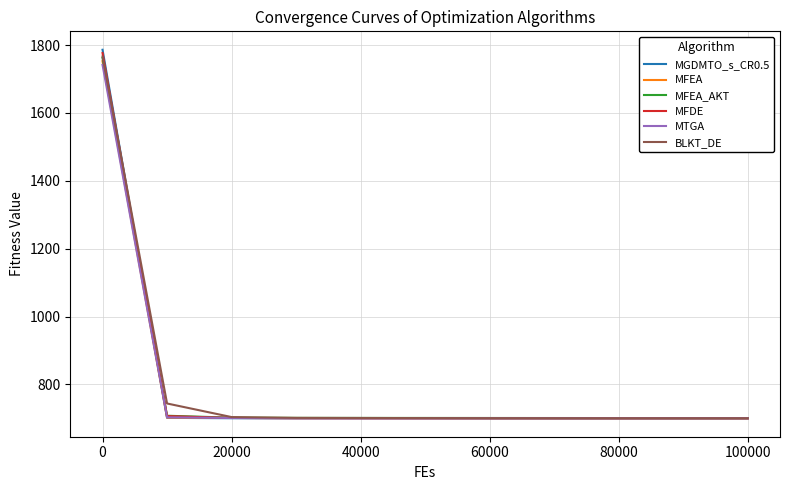

How many distinct data groups are displayed?

6